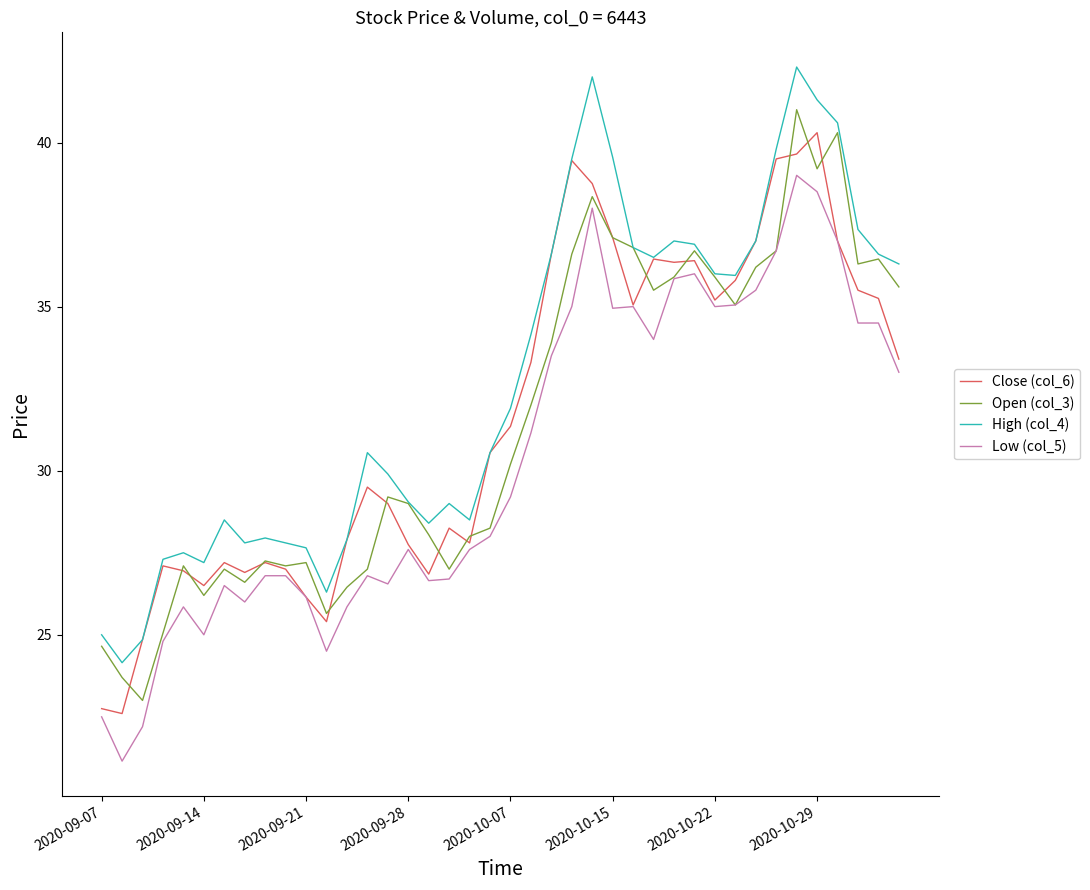

What is the difference between the second highest and second lowest values in the Open (col_3) series?

16.6